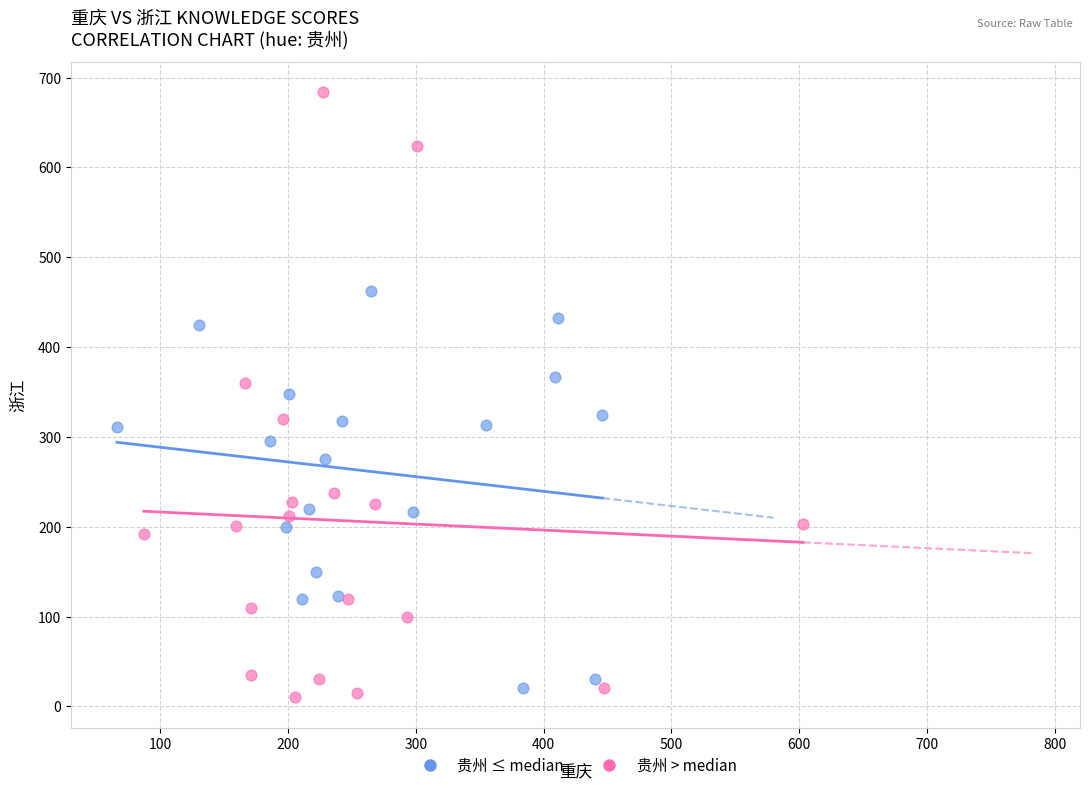

What are all the series names shown in the legend?

贵州 ≤ median, 贵州 > median